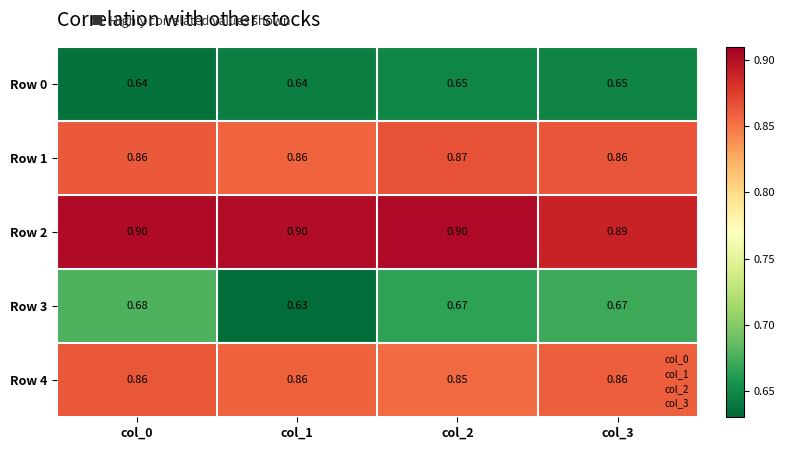

Which series has the widest spread of values?

Row 3